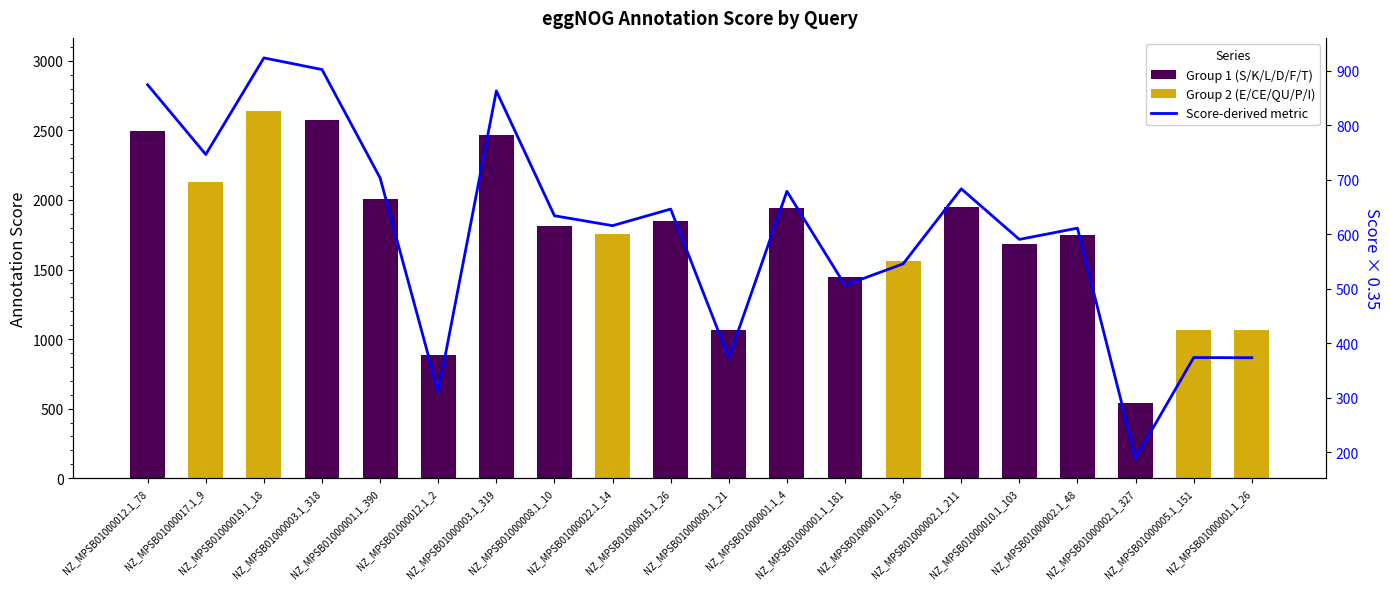

How many categories are shown in the chart?

20